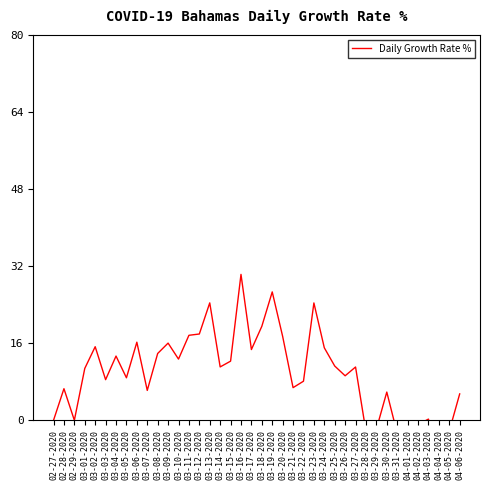

At which label is the value closest to 10?

03-26-2020